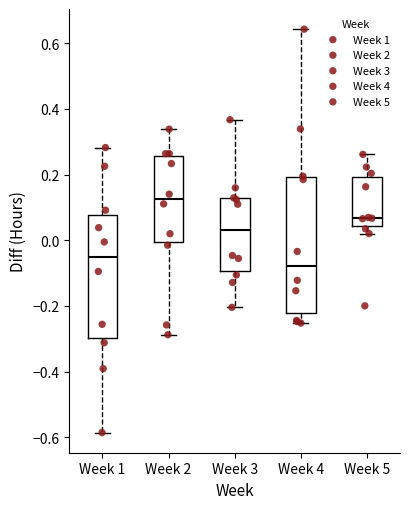

Where is the lower edge of the box for Week 2 on the y-axis? The values are not printed on the chart, so give them approximately, as read against the axis.

0.00